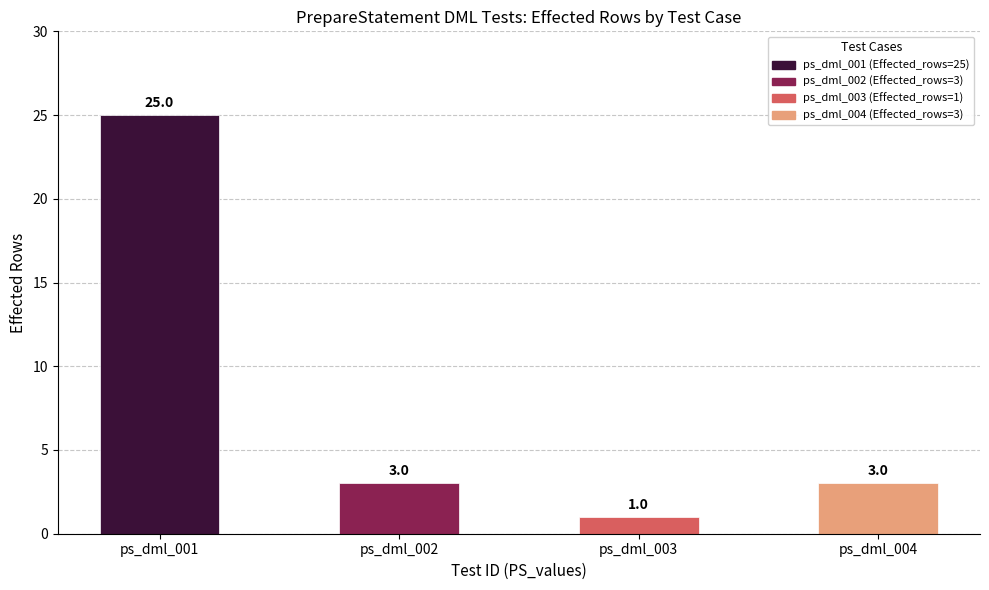

Reading right to left, list all the values displayed in this chart.

ps_dml_004=3	ps_dml_003=1	ps_dml_002=3	ps_dml_001=25